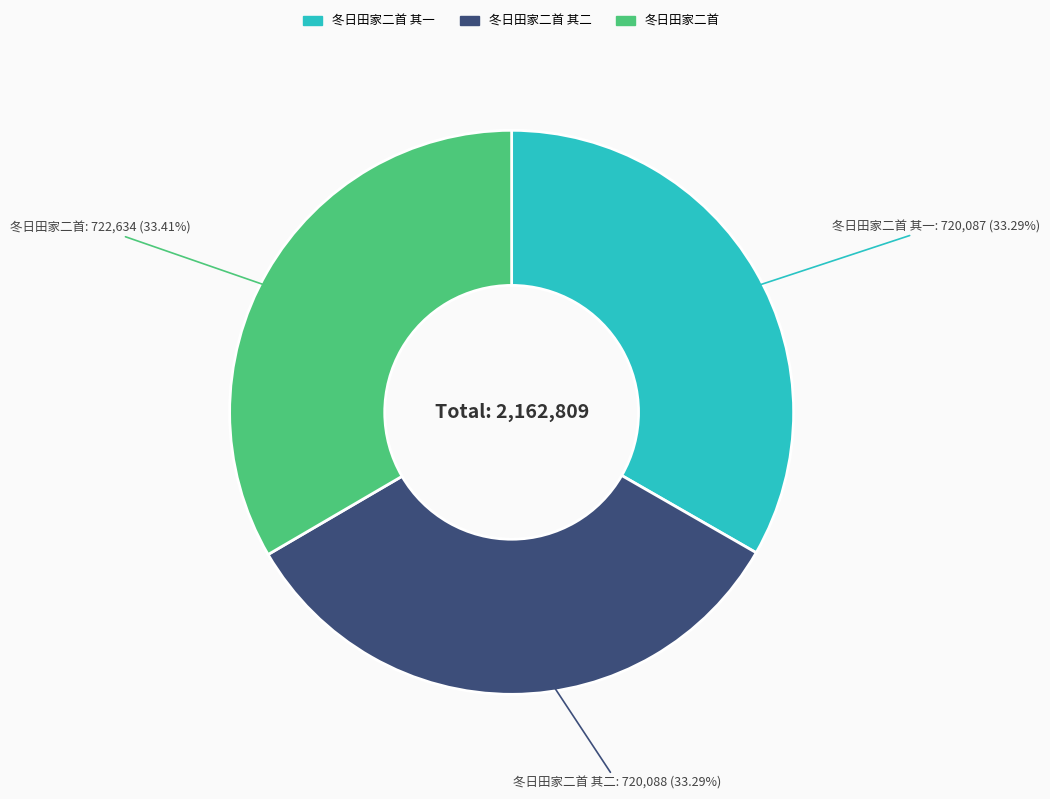

Does any single category account for the majority?

No